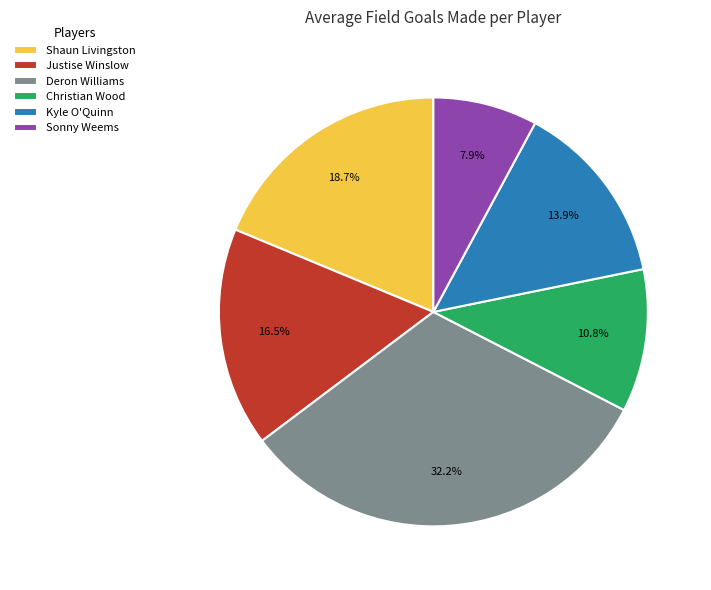

What is the smallest slice in the pie chart?

Sonny Weems